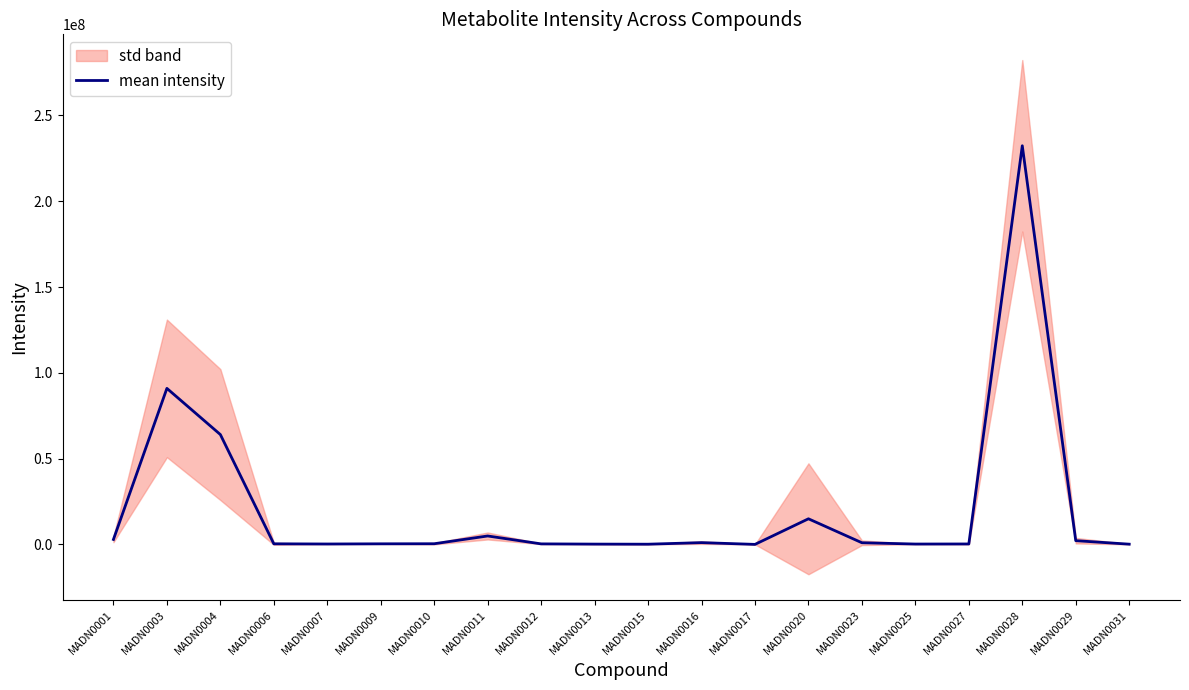

True or false: the data shows 62561674.1 at MADN0003.

False